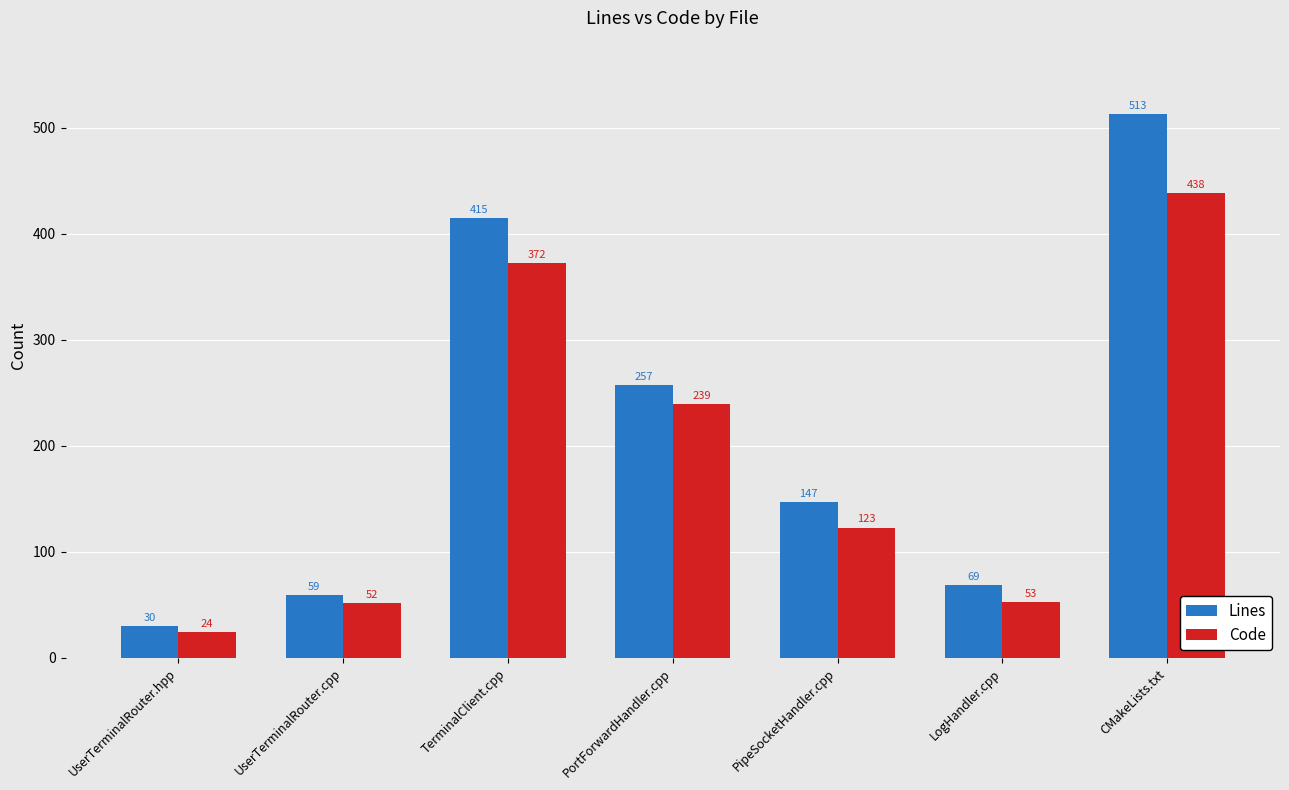

Which series has the largest range (max minus min)?

Lines